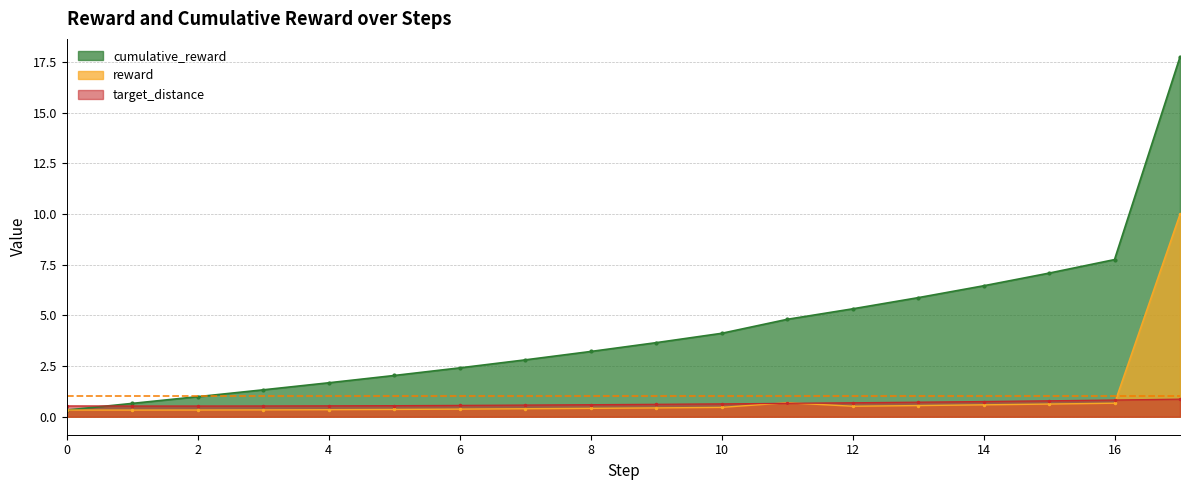

What is the difference between the highest and lowest values at 1?

0.3